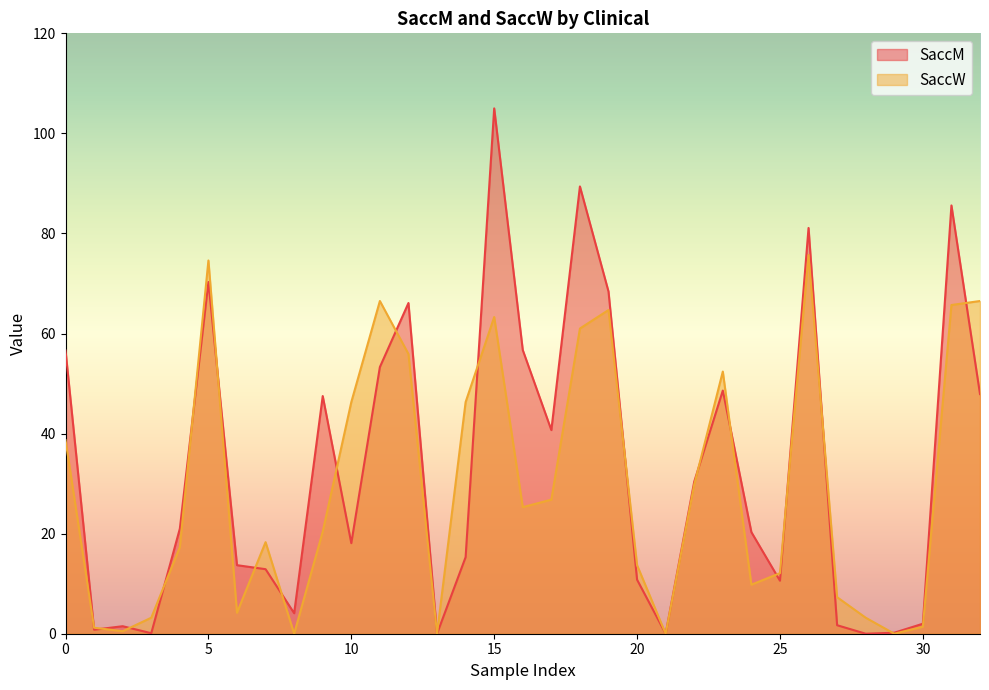

What is the difference between the highest and lowest values at 1?

17.9